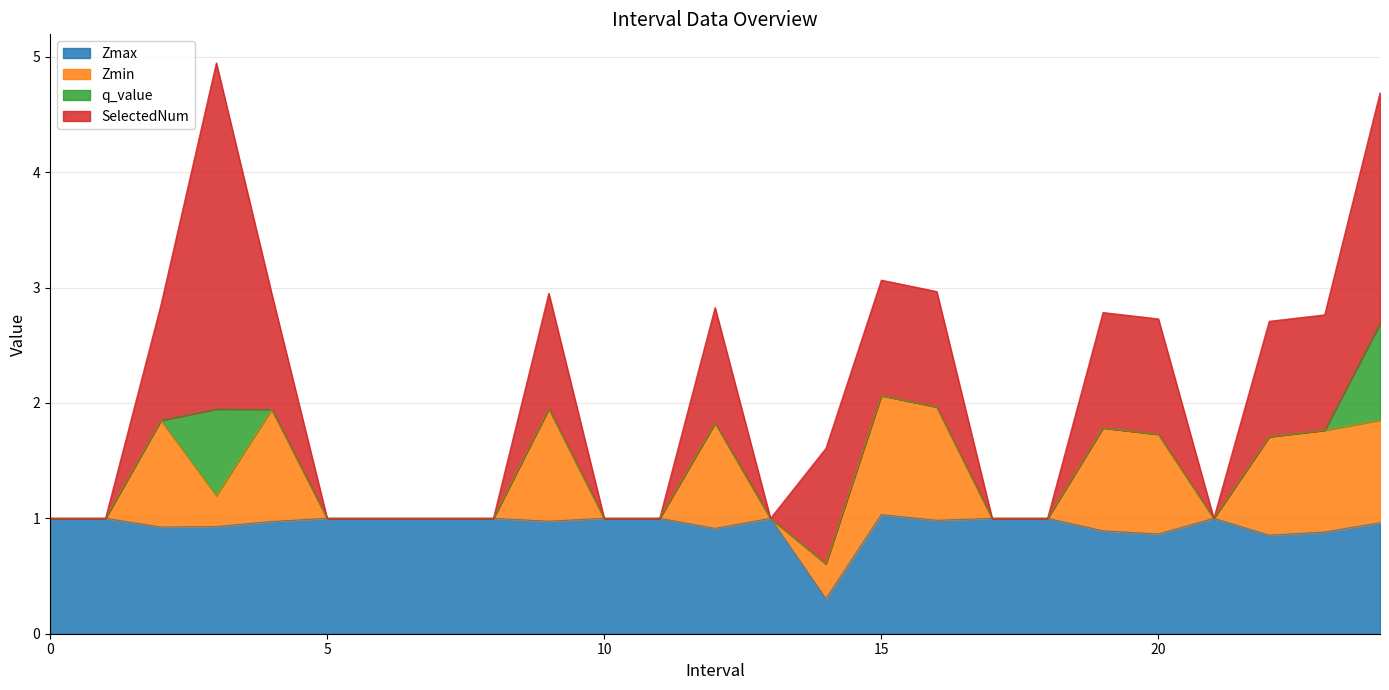

The value of SelectedNum at 8 is -1.1. True or false?

False